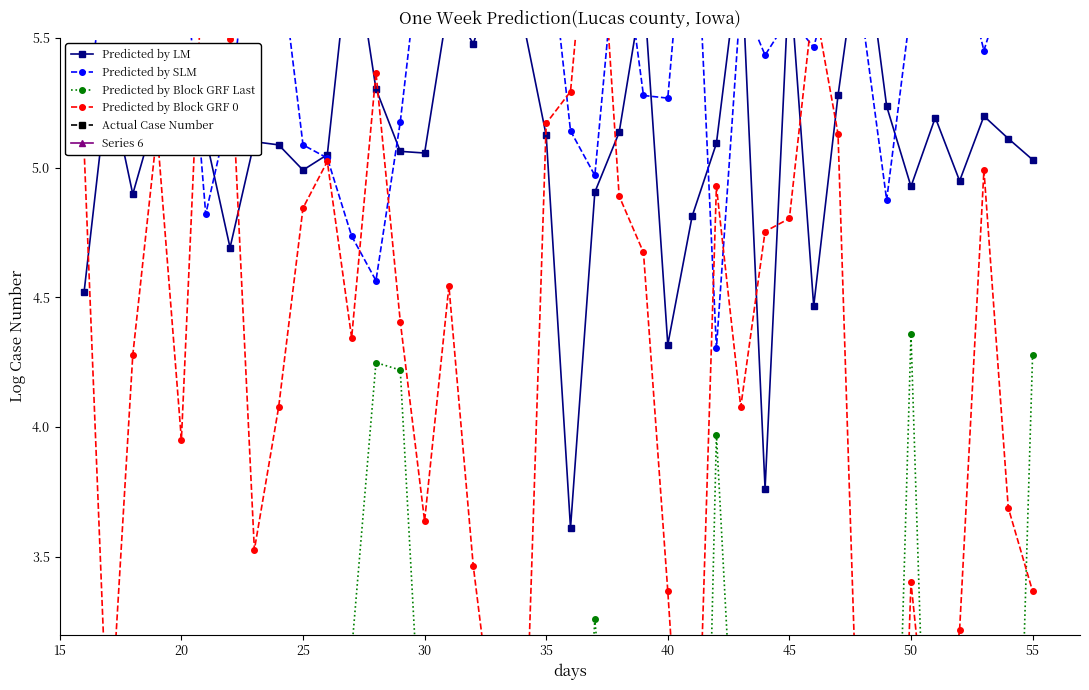

At which label is Series 6 closest to 1?

25